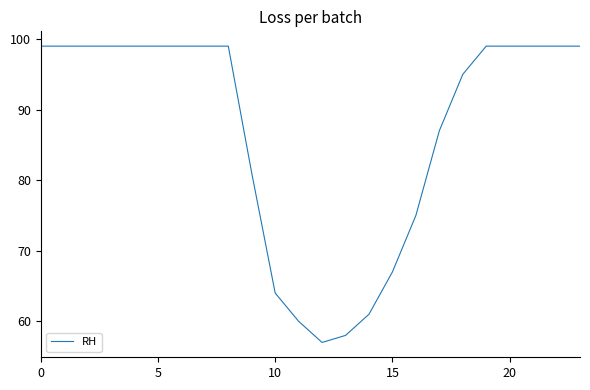

What is the smallest value displayed?

57